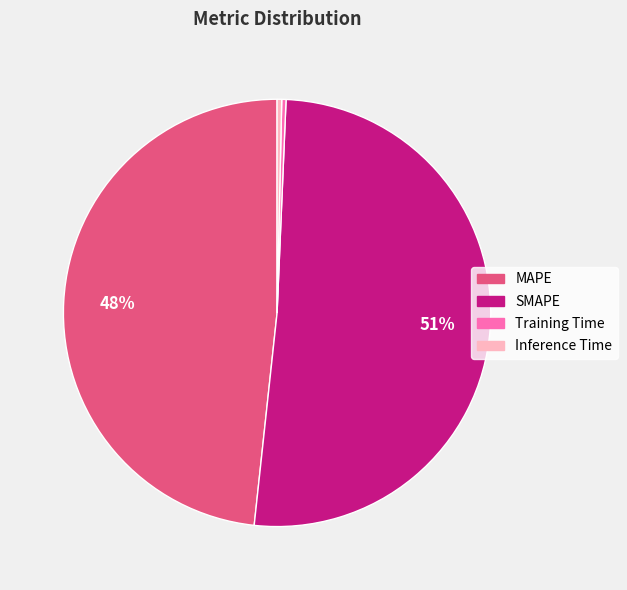

To the nearest percent, what is the average slice percentage?

25%